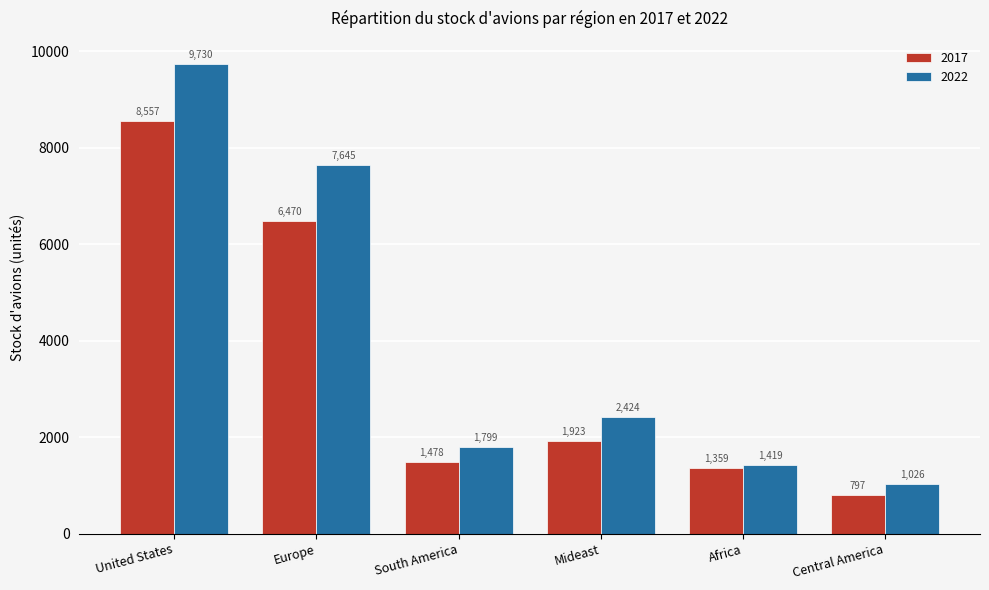

The value of 2017 at United States is 3225.7. True or false?

False